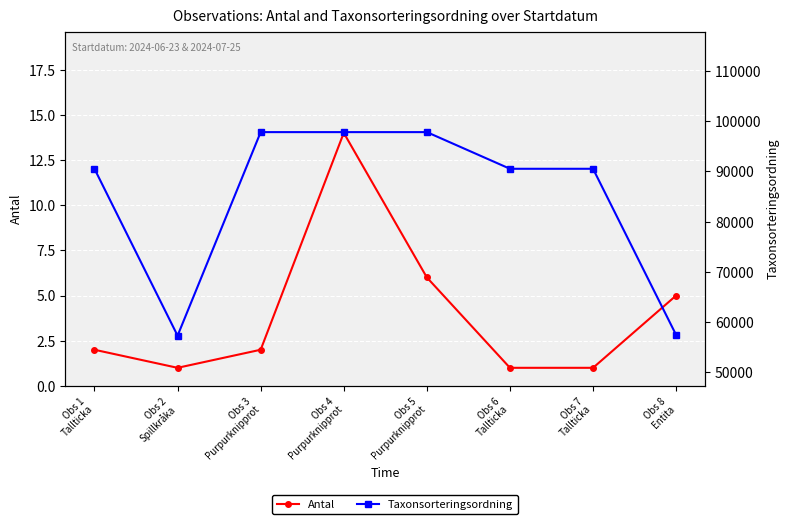

What is the value of the Taxonsorteringsordning point at the 6th from the left?

90533